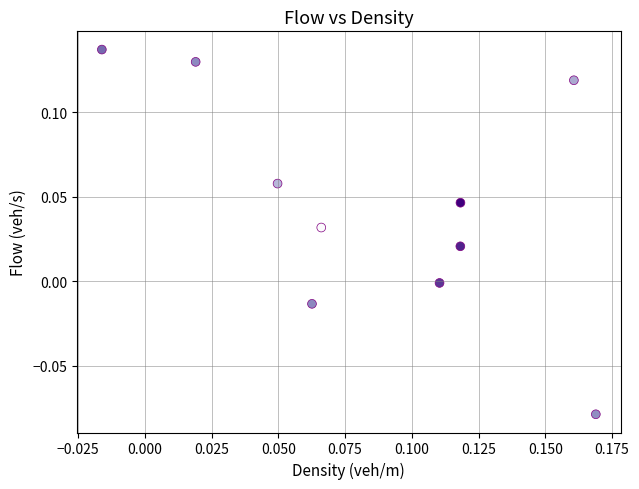

How many points are shown in the scatter plot?

10